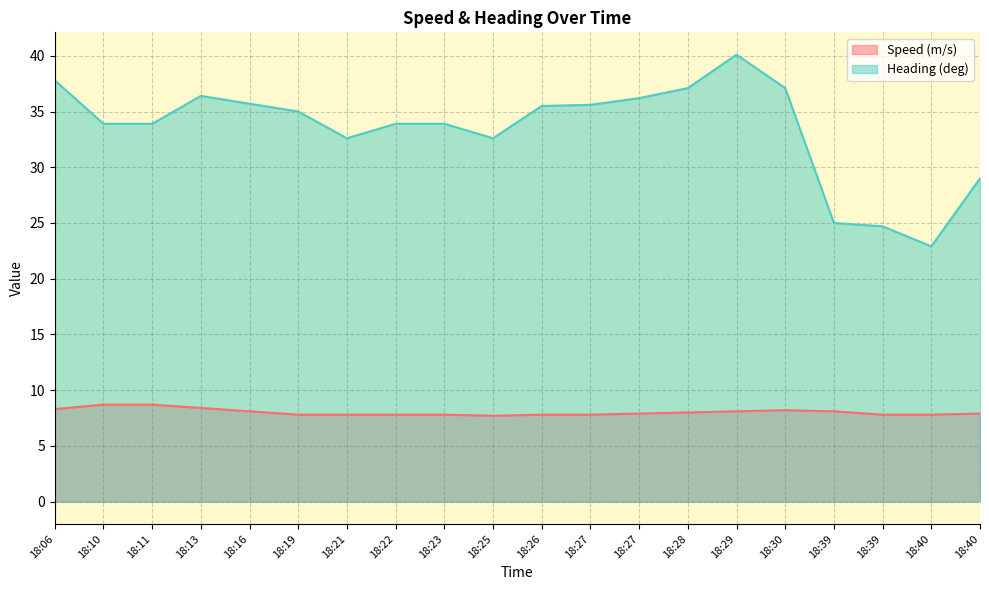

What is the value of the Speed (m/s) point at the 17th from the left?

8.1